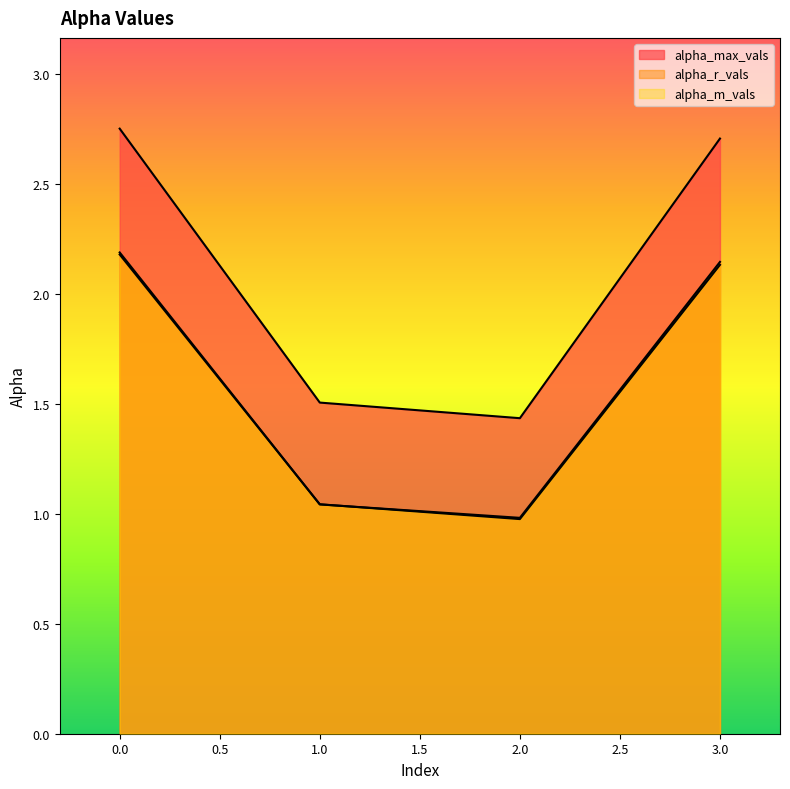

True or false: alpha_max_vals and alpha_m_vals cross at least once.

False